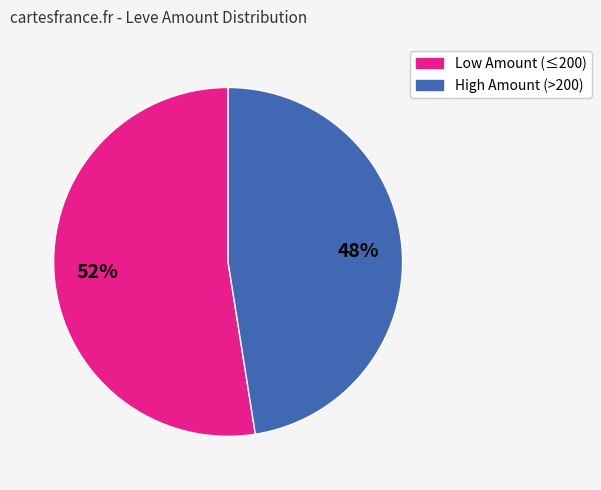

Is there any slice that represents more than half of the pie?

Yes